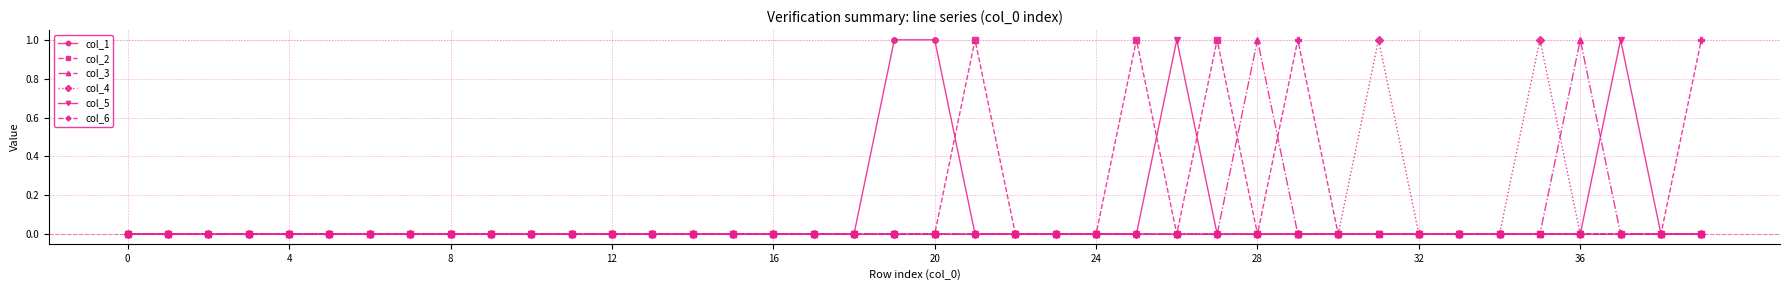

True or false: col_5 has more than 0 points higher than both neighbors.

True